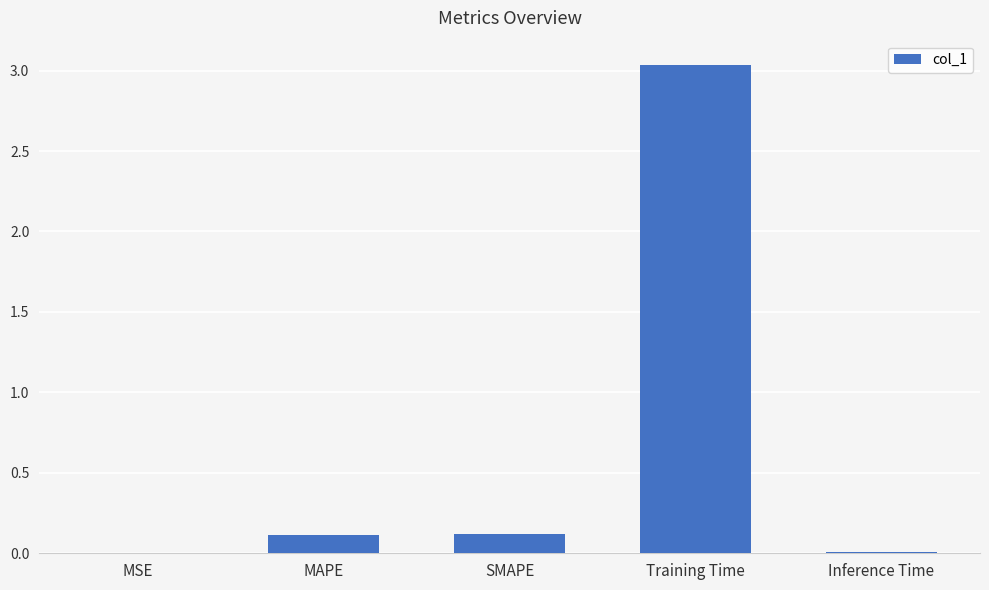

The chart shows a value of 0.1 at SMAPE. True or false?

True